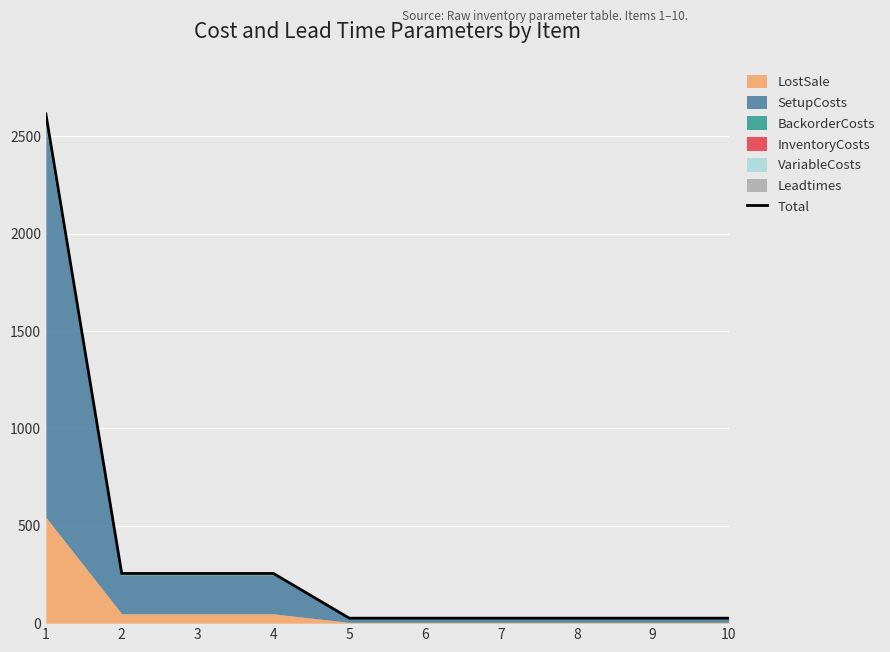

Which category has the highest value across all series?

1